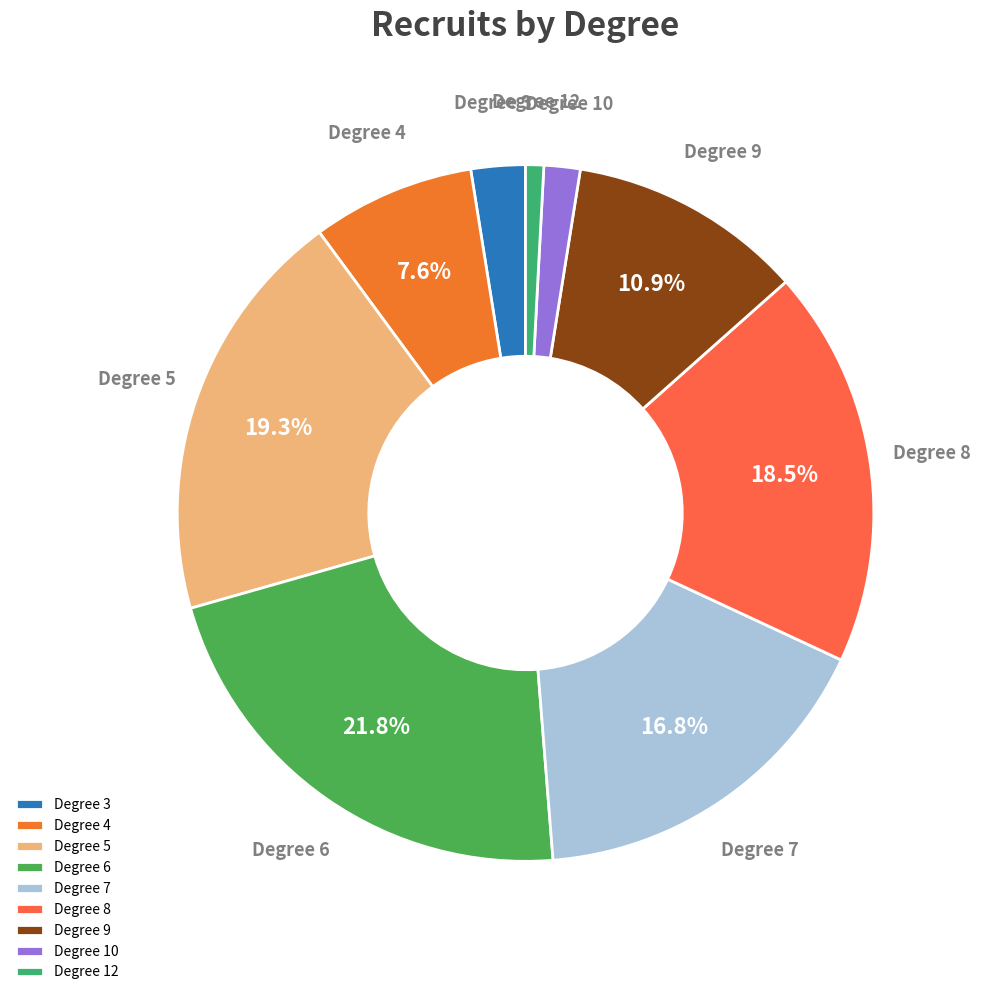

Rank the categories by value from highest to lowest.

Degree 6, Degree 5, Degree 8, Degree 7, Degree 9, Degree 4, Degree 3, Degree 10, Degree 12